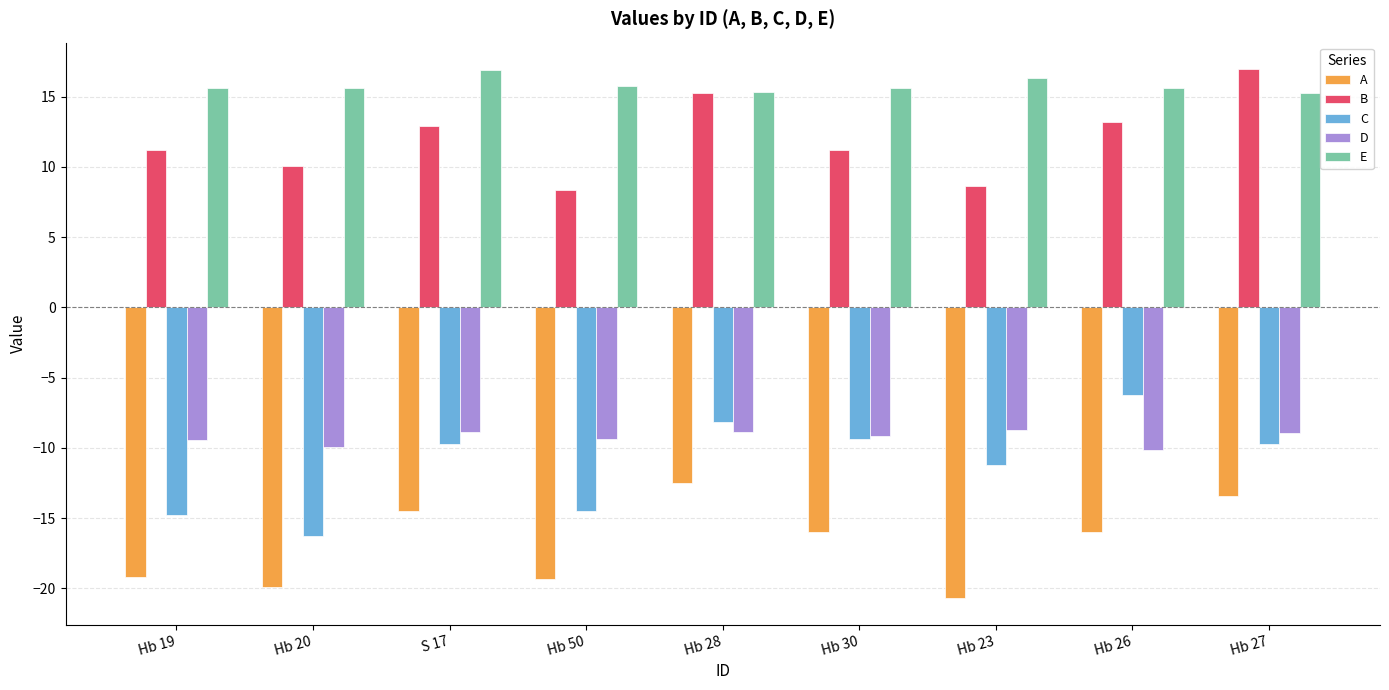

Is it true that C equals -16.3 at Hb 20?

True